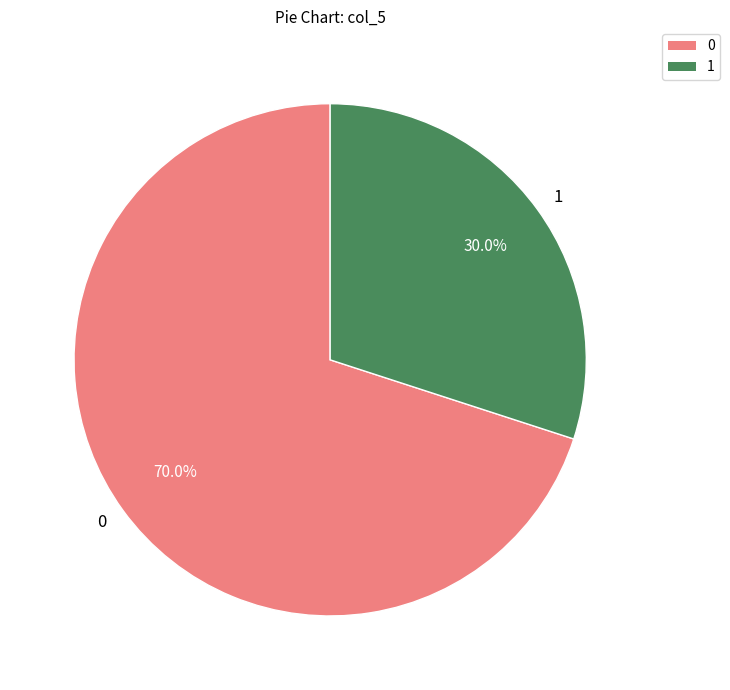

What is the ratio of the value at 1 to the value at 0?

0.4